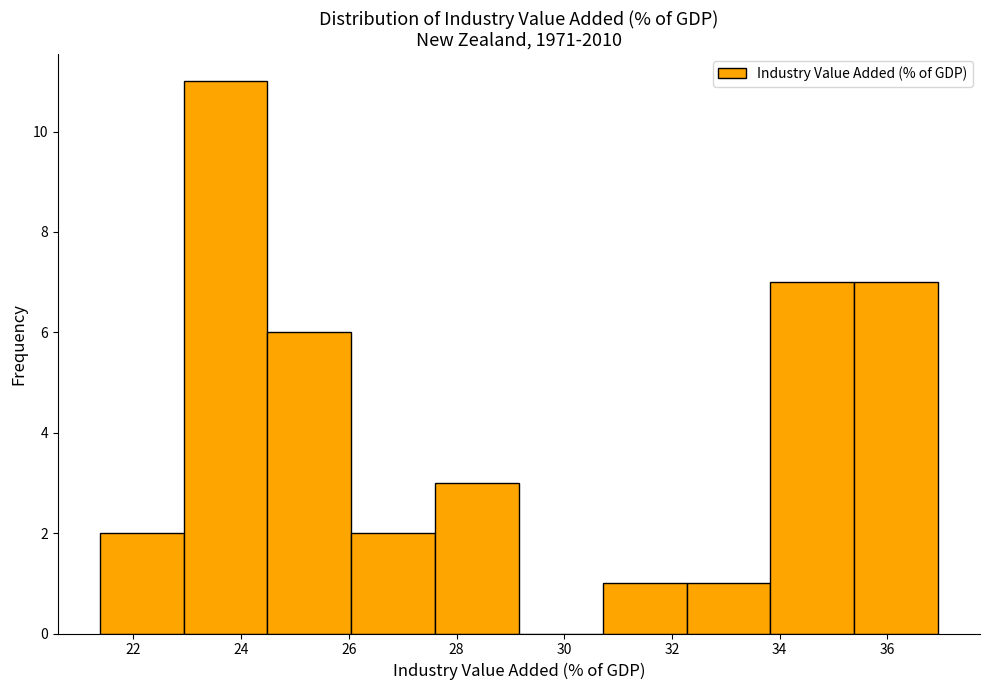

Which range on the x-axis has the tallest bar?

23.0 to 24.4